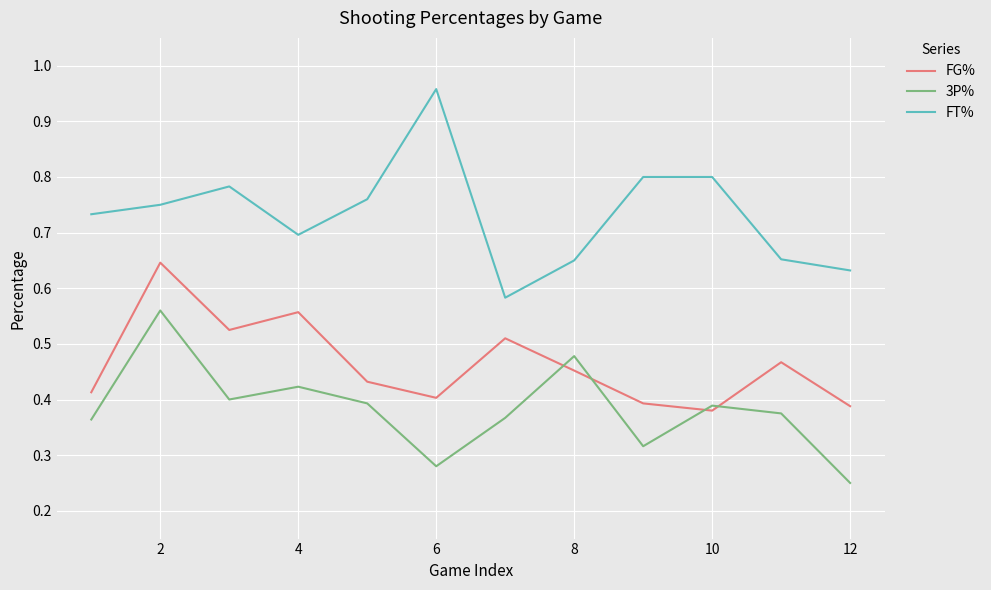

Which series has the largest total across all categories?

FT%